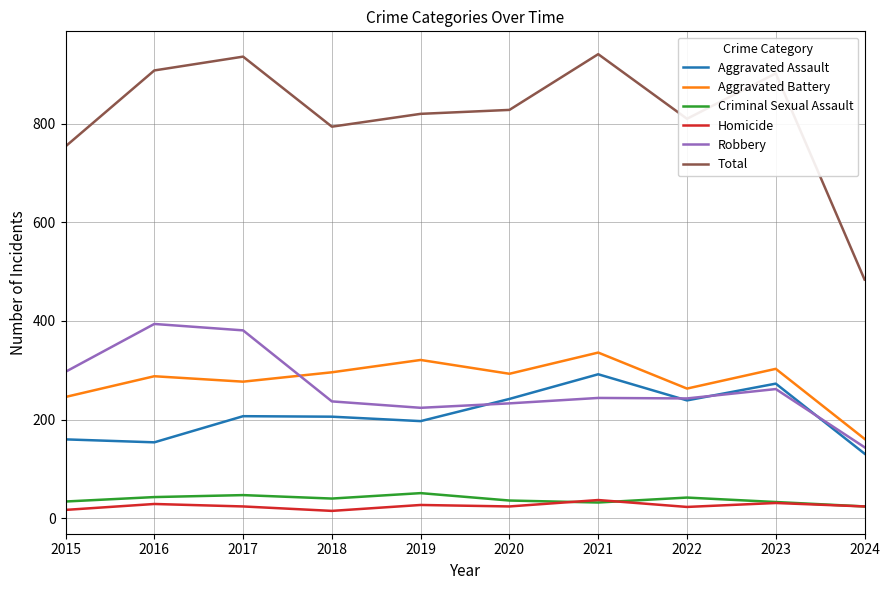

At how many categories does at least one series exceed 924?

2